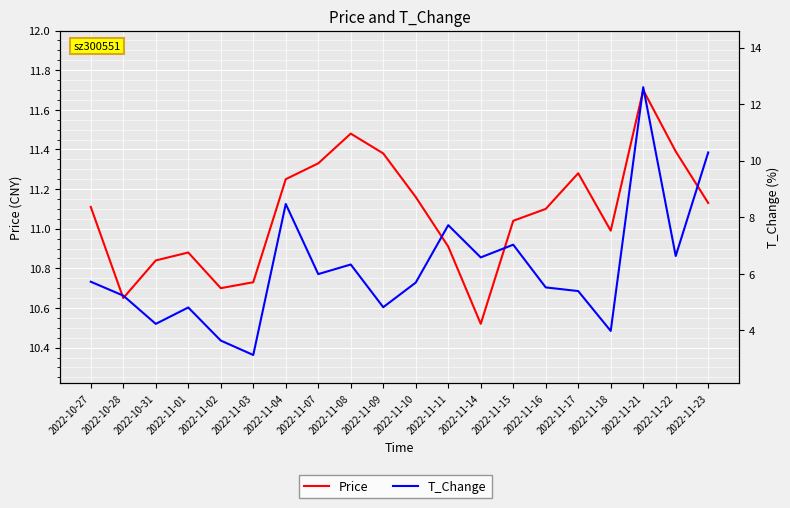

Where is the first local minimum for Price?

2022-10-28